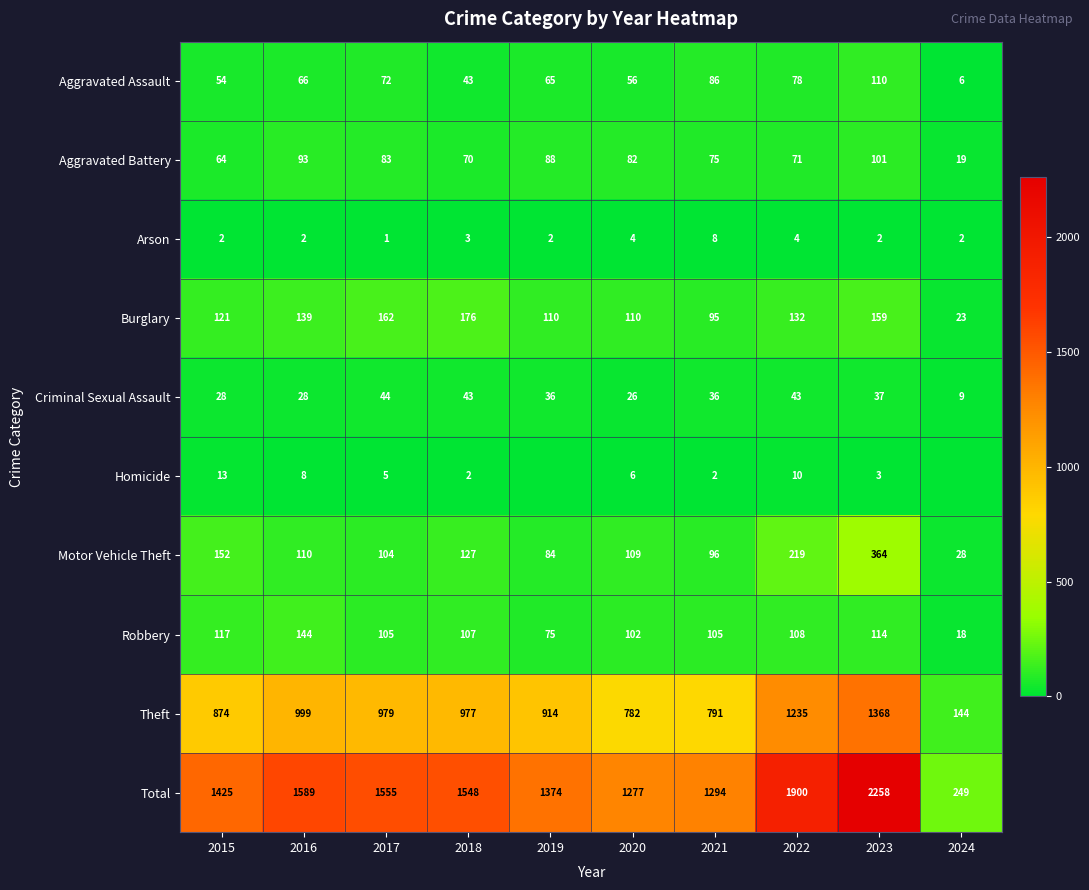

What is the highest value of the Aggravated Assault series?

110